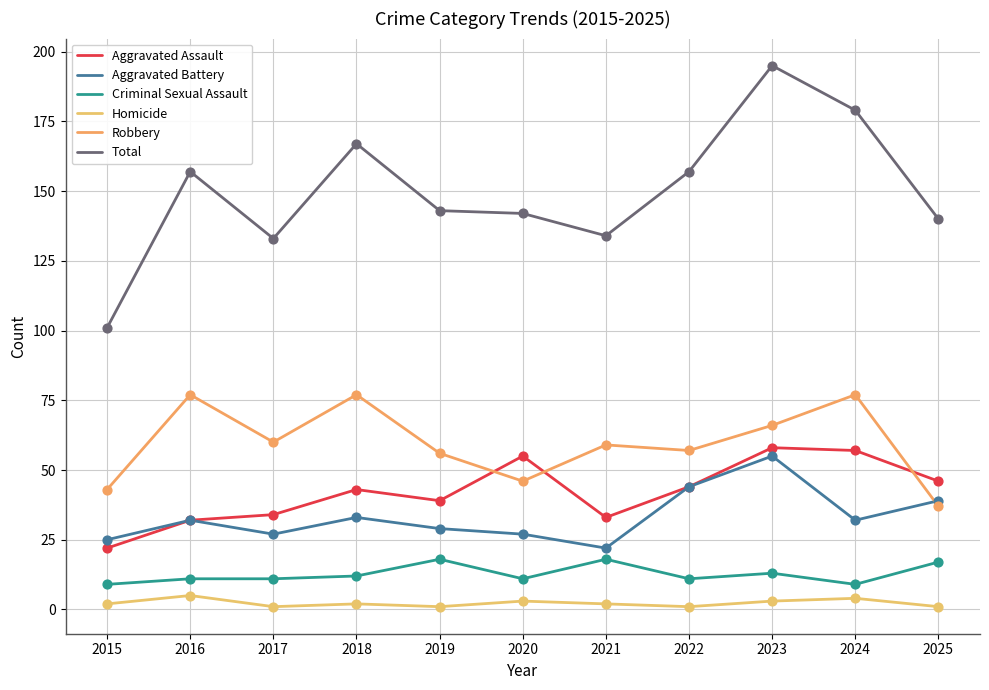

At which category is the sum across all series the highest?

2023